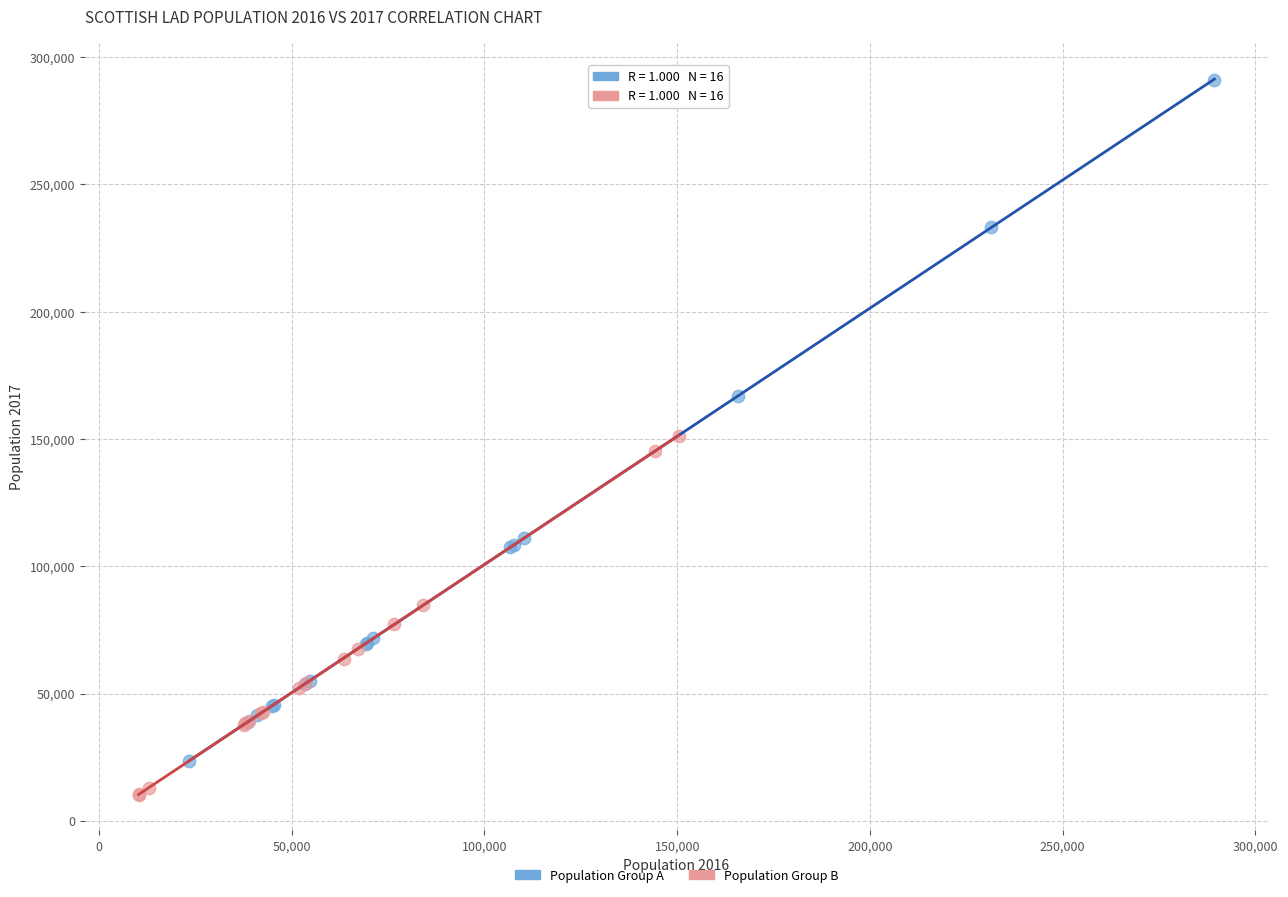

Which series reaches the minimum Y coordinate?

Population Group B